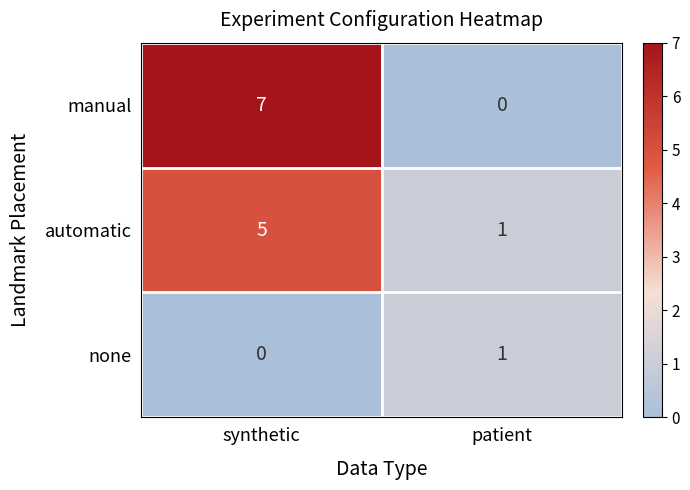

How many categories are shown in the chart?

2